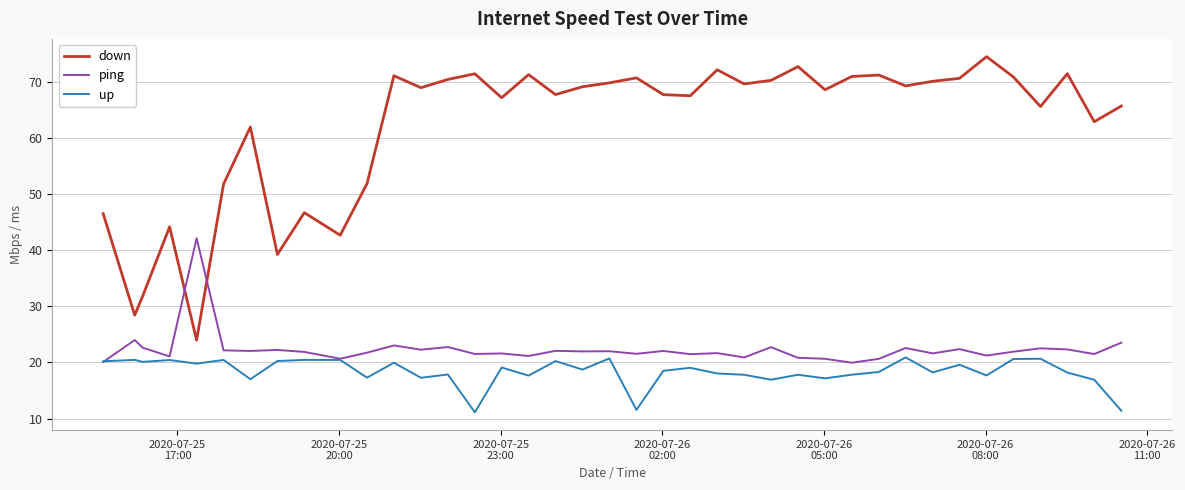

Rank the series by their maximum value, from lowest to highest.

up, ping, down